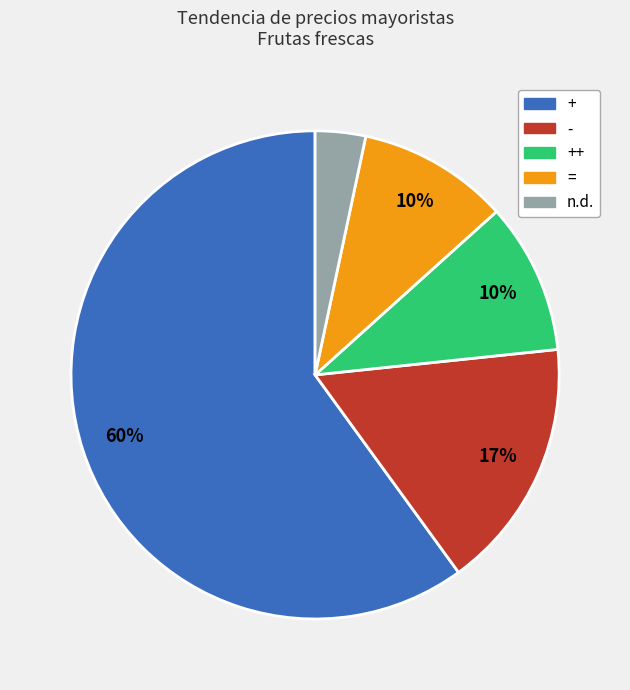

Count the number of slices in the pie.

5